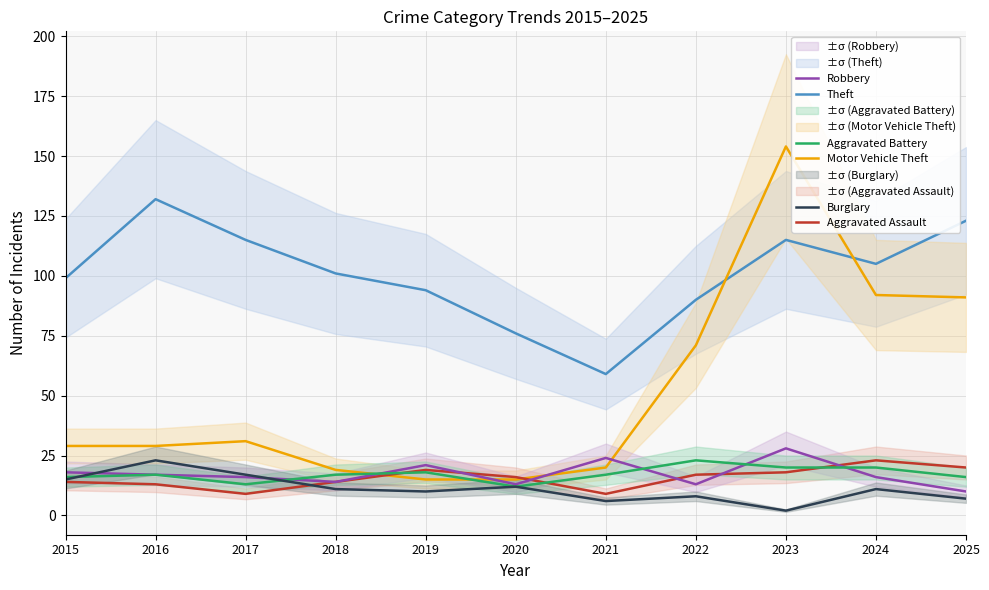

Does the chart have visible grid lines?

Yes